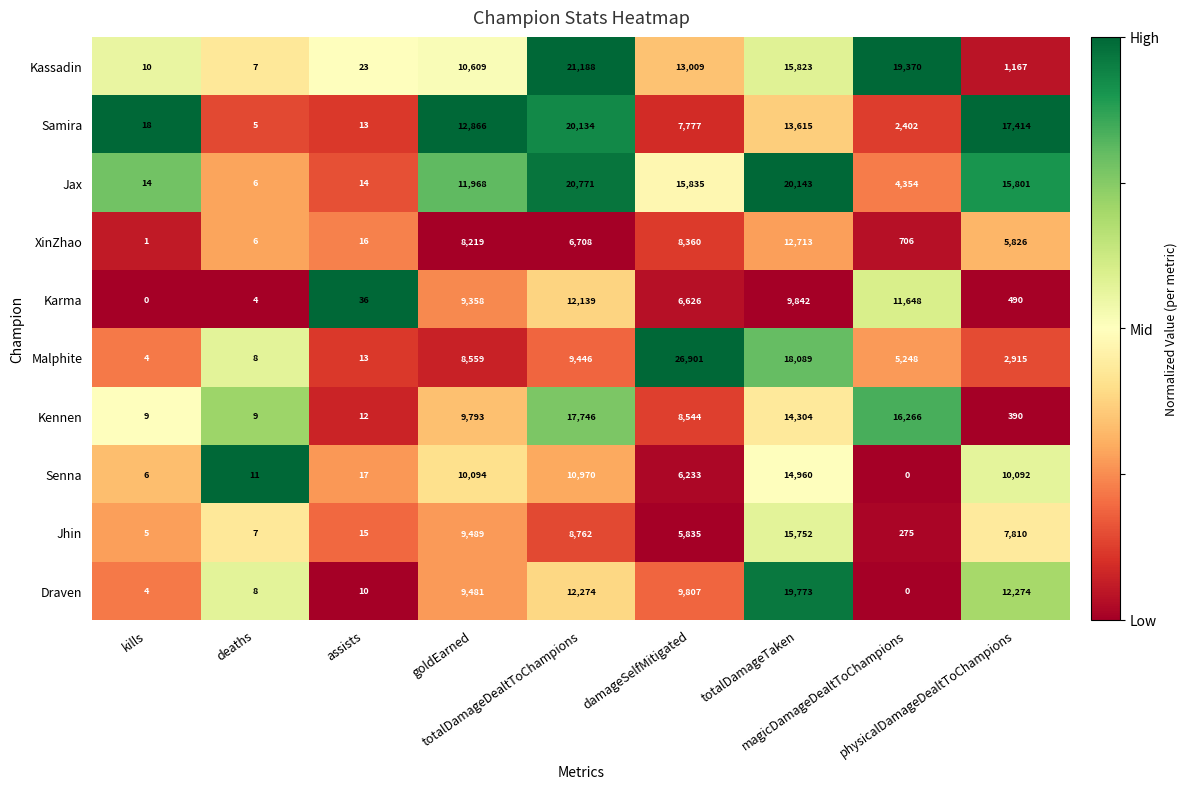

What is the greatest value displayed?

26901